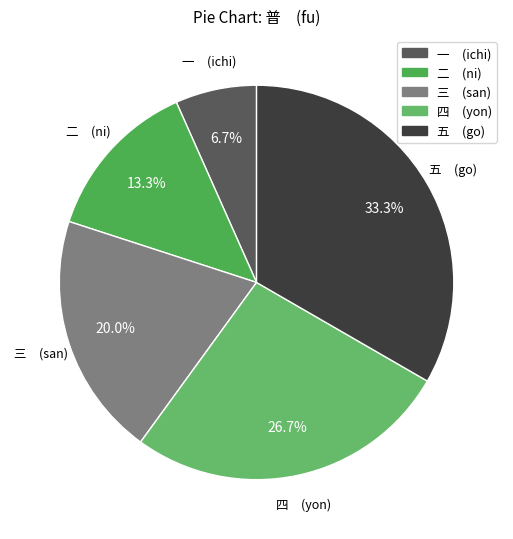

How much of the chart is everything except 一 (ichi)?

93.3%